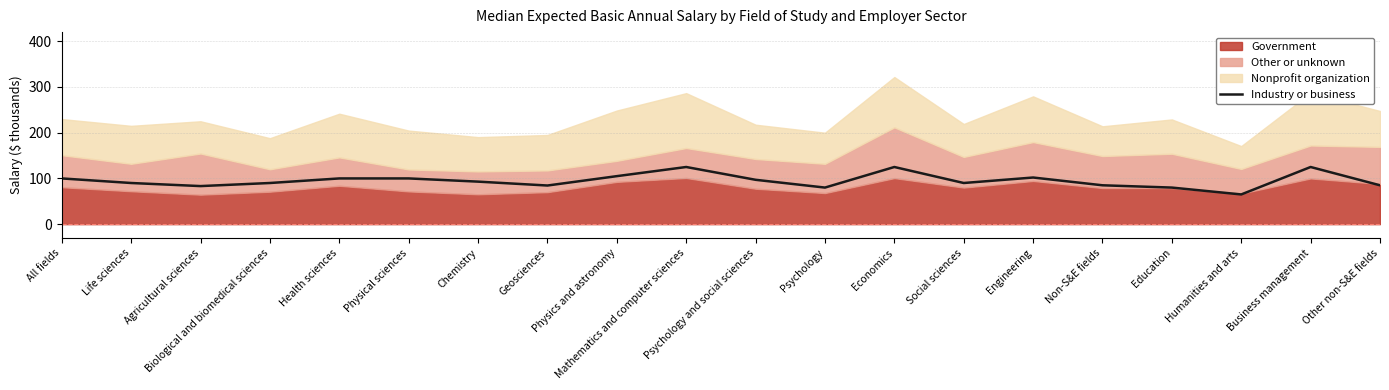

What is the smallest value displayed?

65.0